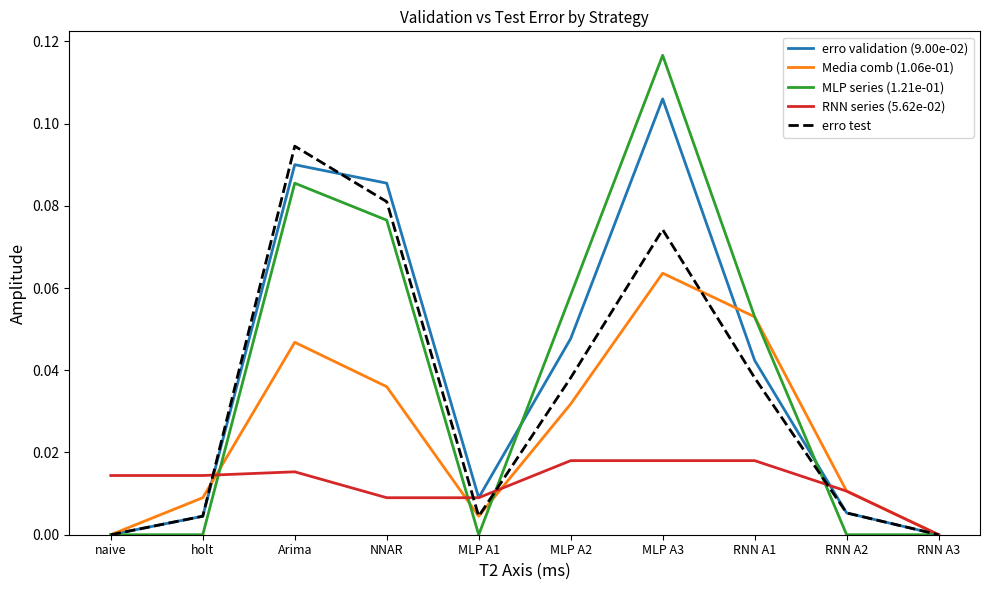

Which category has the highest value in the erro validation (9.00e-02) series?

MLP A3